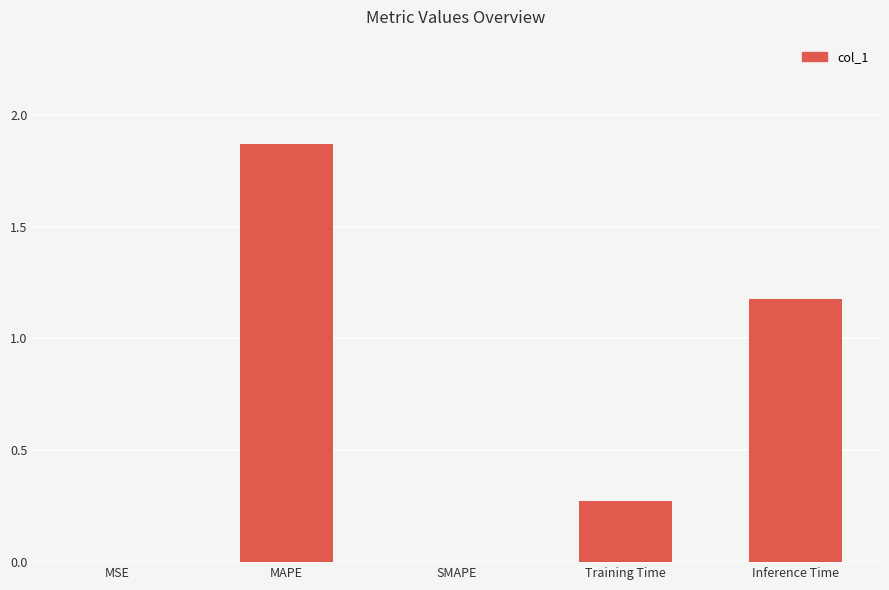

Which label corresponds to the largest value in the chart?

MAPE